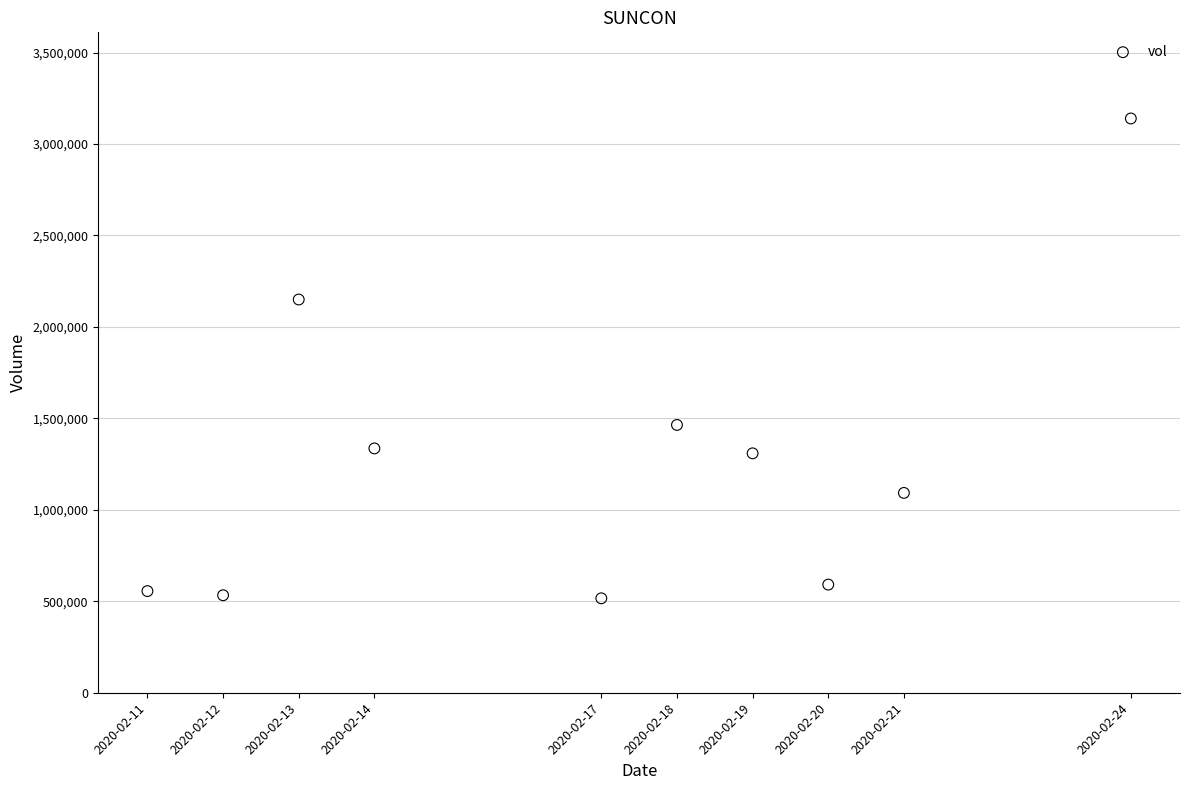

What is the range of Y values (max minus min)?

2623100